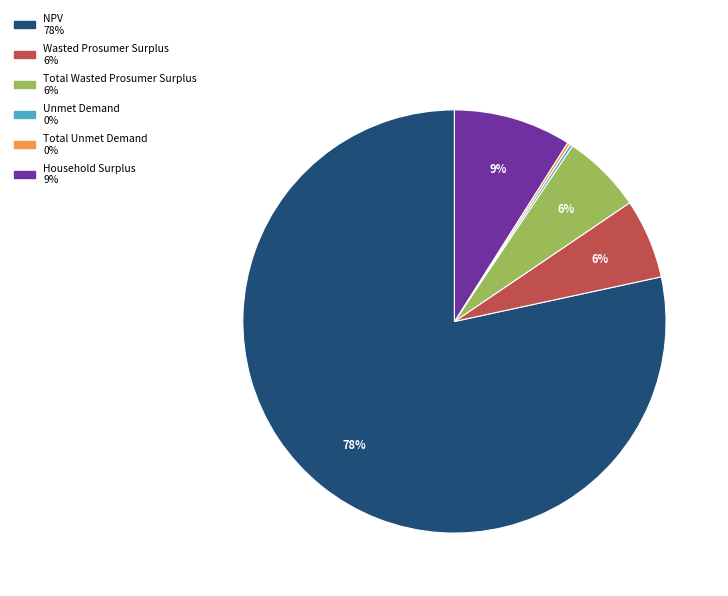

To the nearest percent, what percentage of the pie is Wasted Prosumer Surplus?

6%